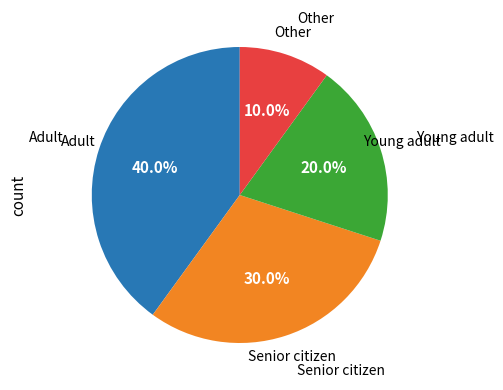

Count the number of slices in the pie.

4